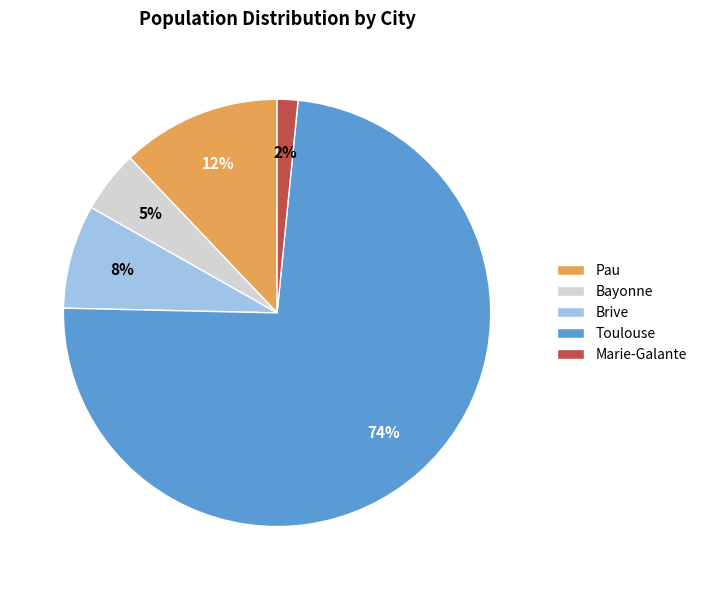

Which slice is the smallest?

Marie-Galante